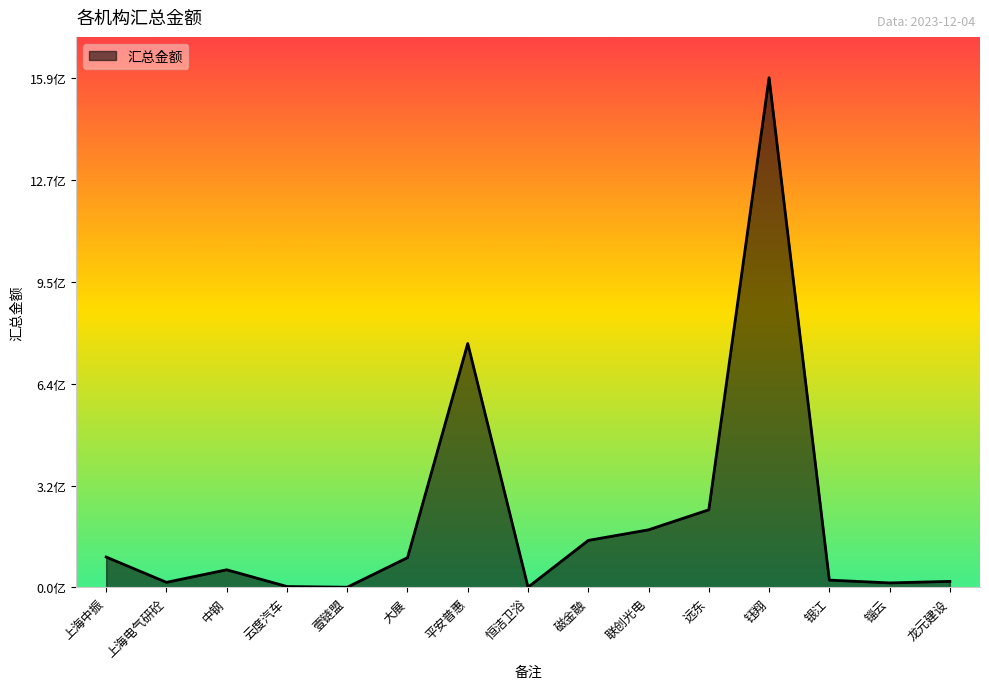

Does the chart display data point markers on the line(s)?

No